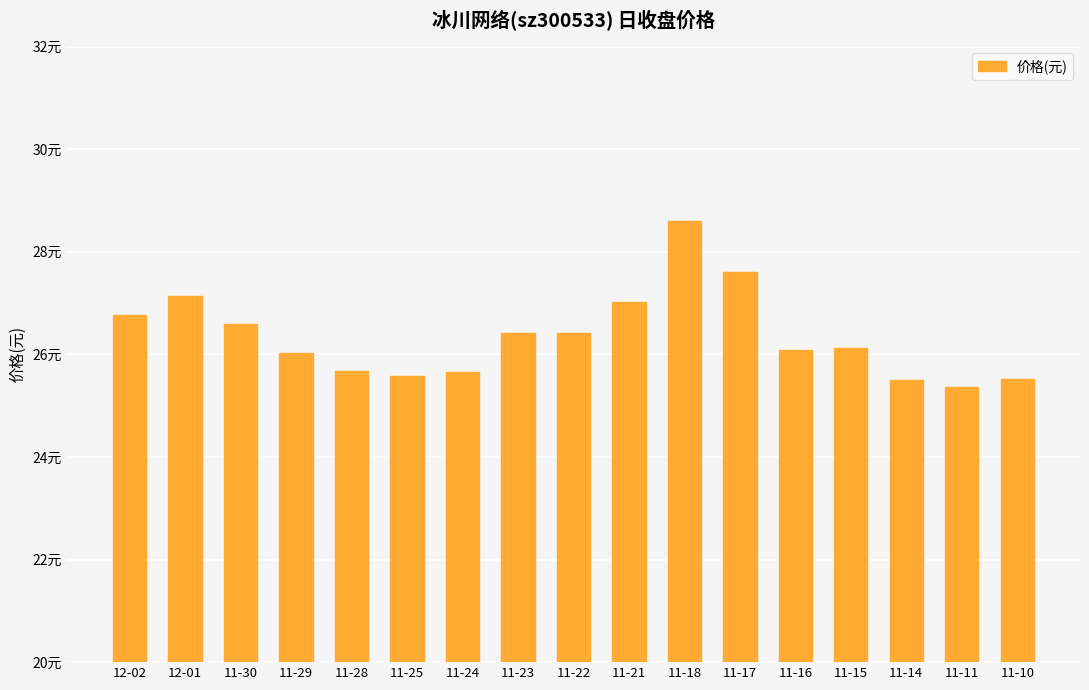

What is the minimum value shown in the chart?

25.4